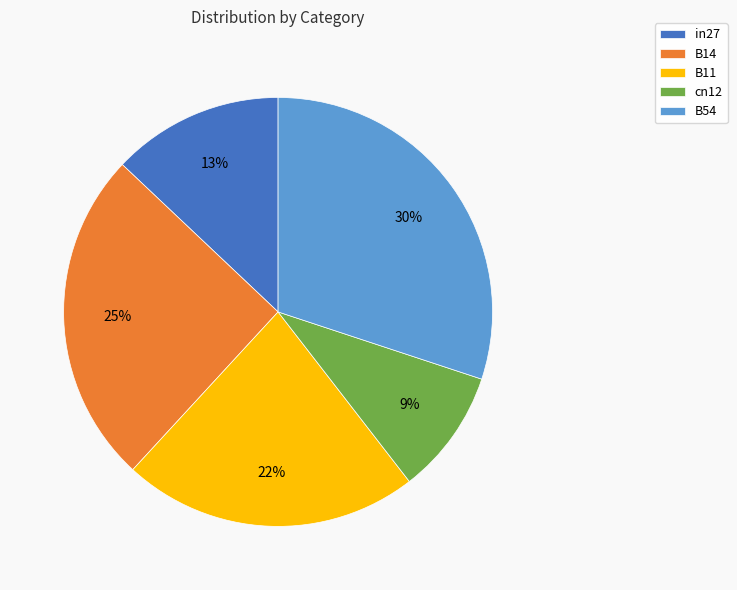

Between cn12 and B14, which is larger?

B14